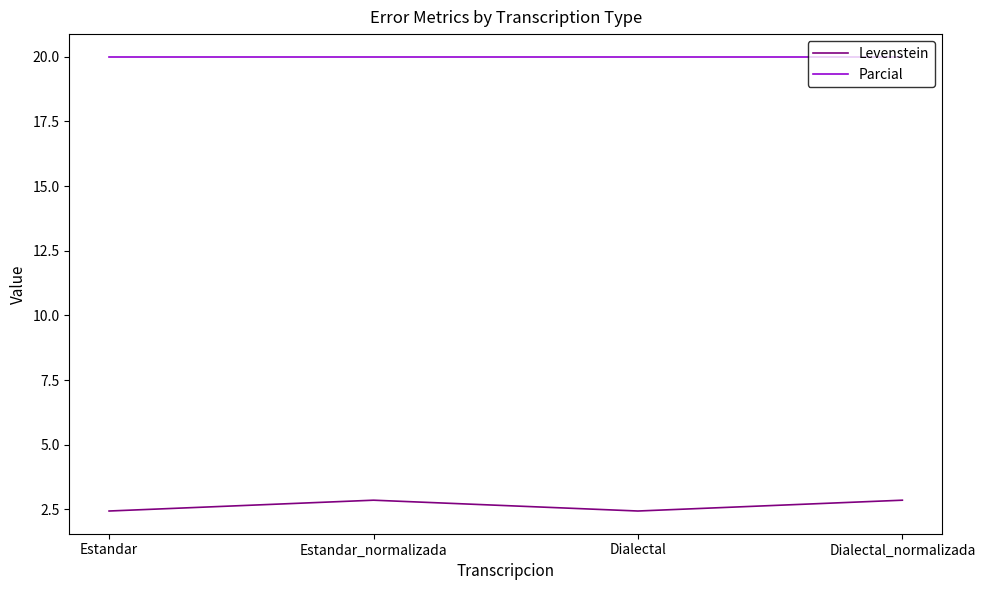

How many lines are shown in the chart?

2